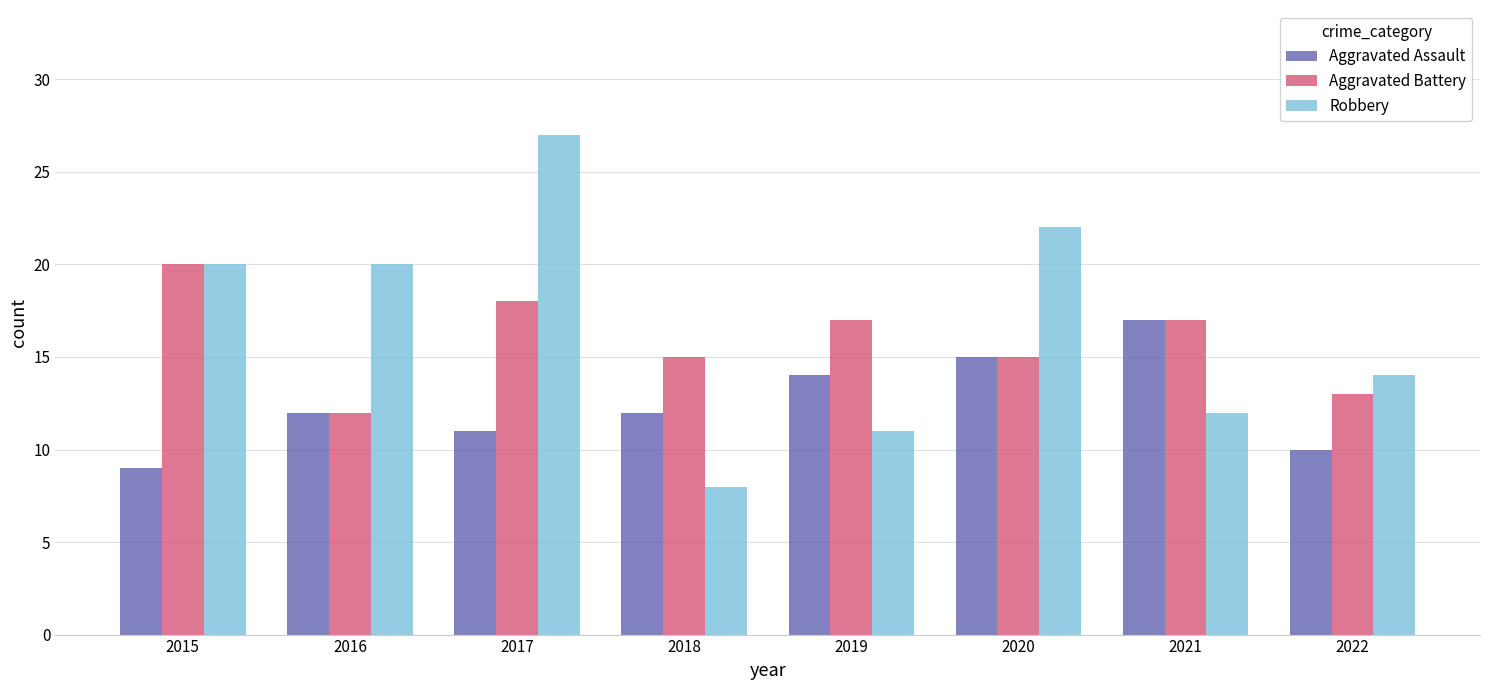

What is the approximate value of Robbery at 2019, to the nearest 5?

10